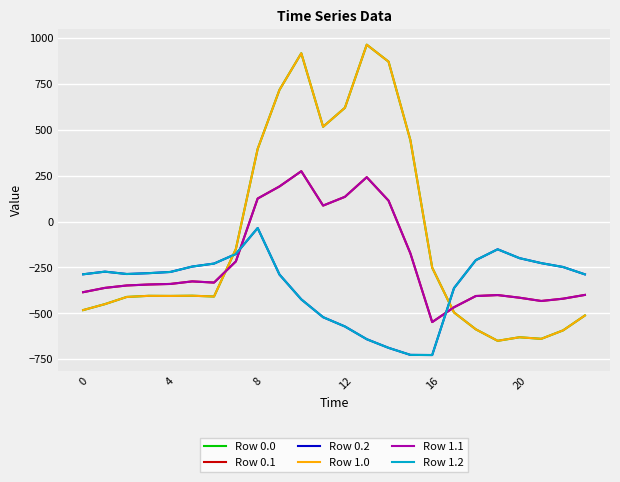

Does the chart have visible grid lines?

Yes